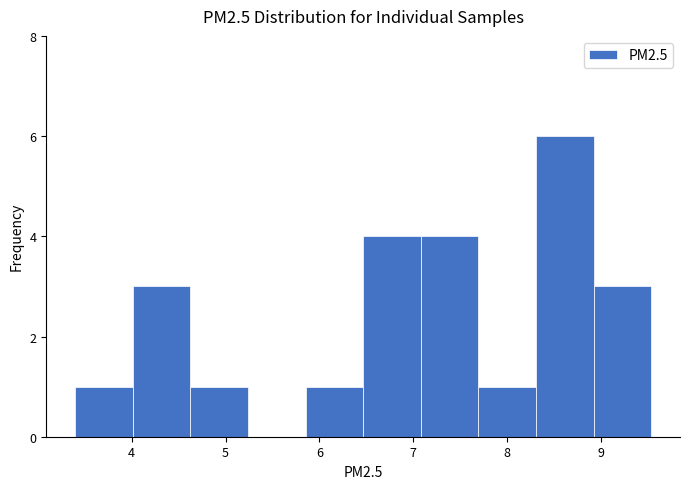

Reading left to right, transcribe this chart: for each bar, give the range it covers on the x-axis and its height. Neither the bar edges nor the heights are printed on the chart, so give them approximately, as read against the axes.

3.4 to 4.0: 1
4.0 to 4.6: 3
4.6 to 5.2: 1
5.2 to 5.9: 0
5.9 to 6.5: 1
6.5 to 7.1: 4
7.1 to 7.7: 4
7.7 to 8.3: 1
8.3 to 8.9: 6
8.9 to 9.5: 3